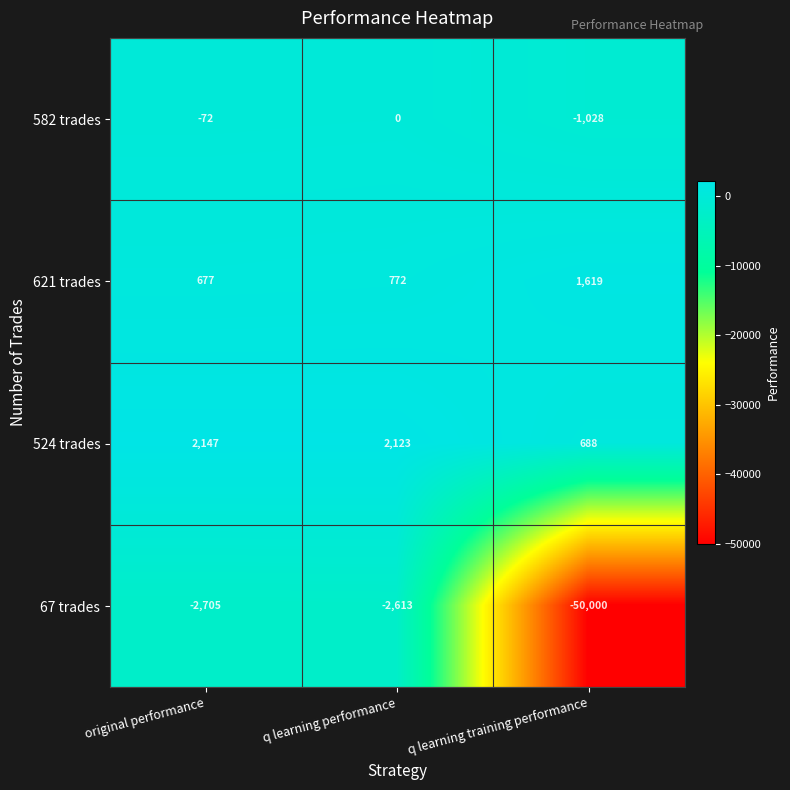

What is the sum of all 67 trades values?

-55318